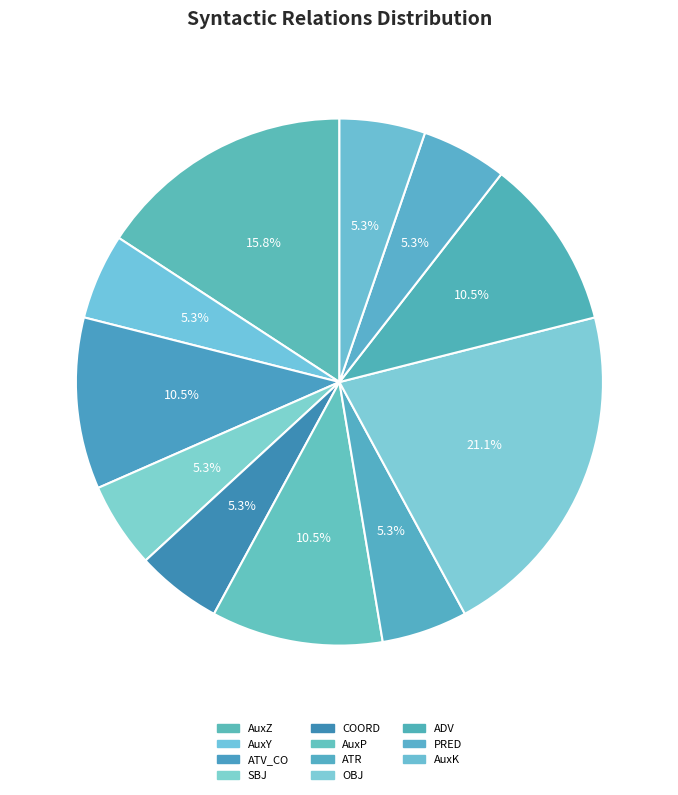

How many segments does this pie chart have?

11